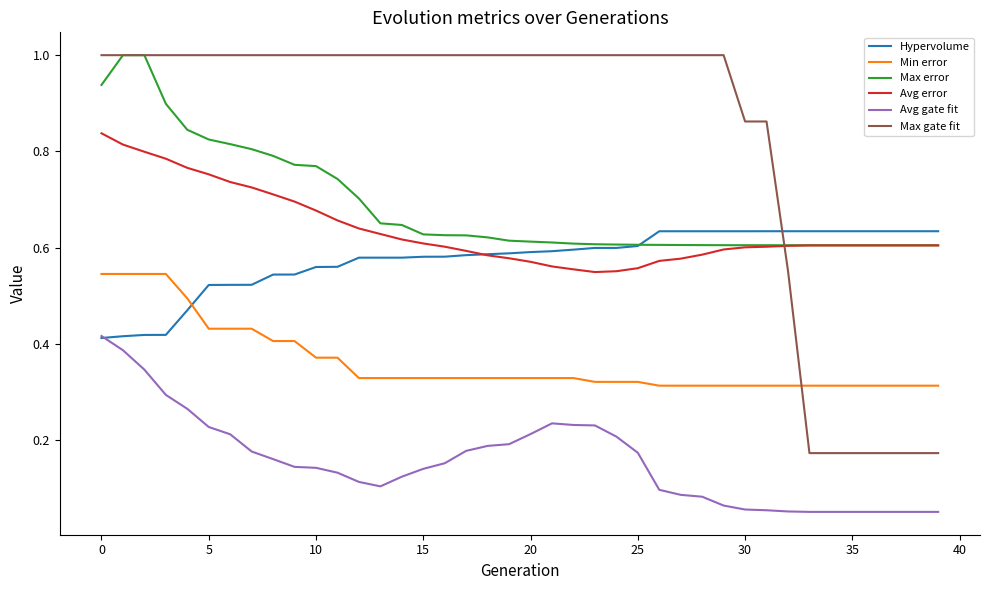

Which series has the largest range (max minus min)?

Max gate fit